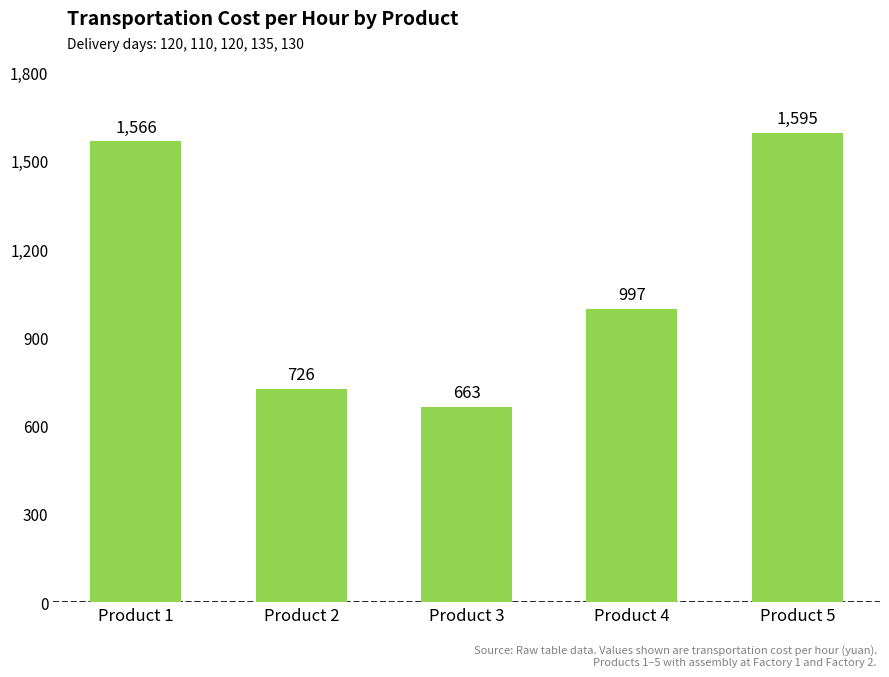

List the labels in order of value, smallest first.

Product 3, Product 2, Product 4, Product 1, Product 5